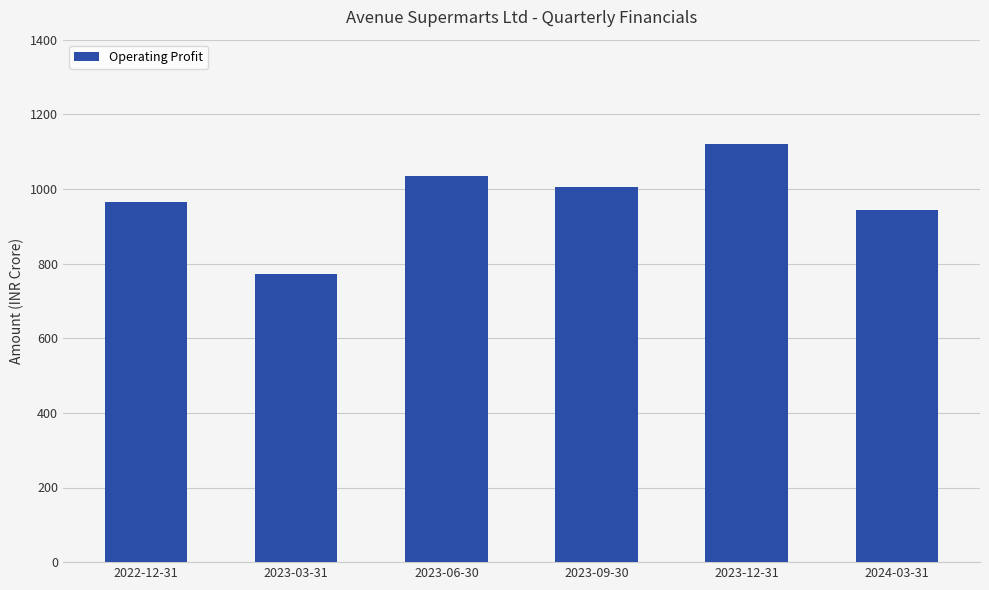

Reading right to left, what are all the values shown in this chart?

943.6	1119.9	1005.0	1035.3	771.5	965.3